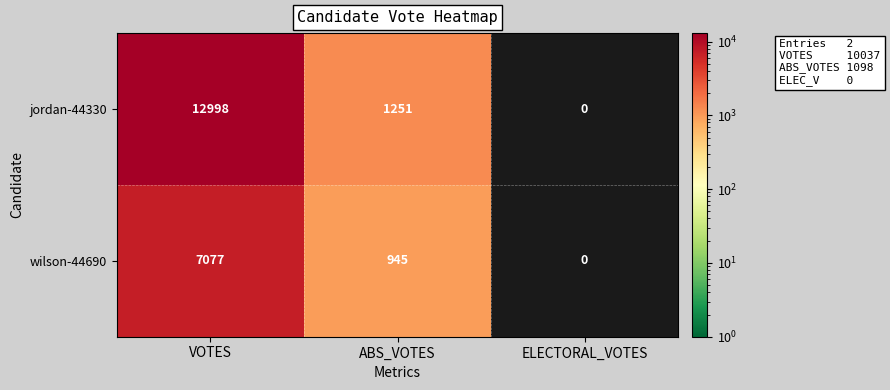

Rank the series at ABS_VOTES from lowest to highest value.

wilson-44690, jordan-44330